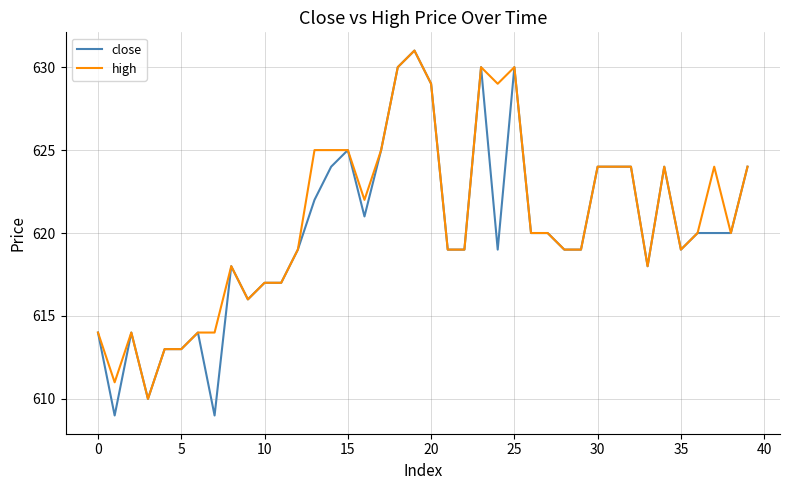

What is the smallest value displayed?

609